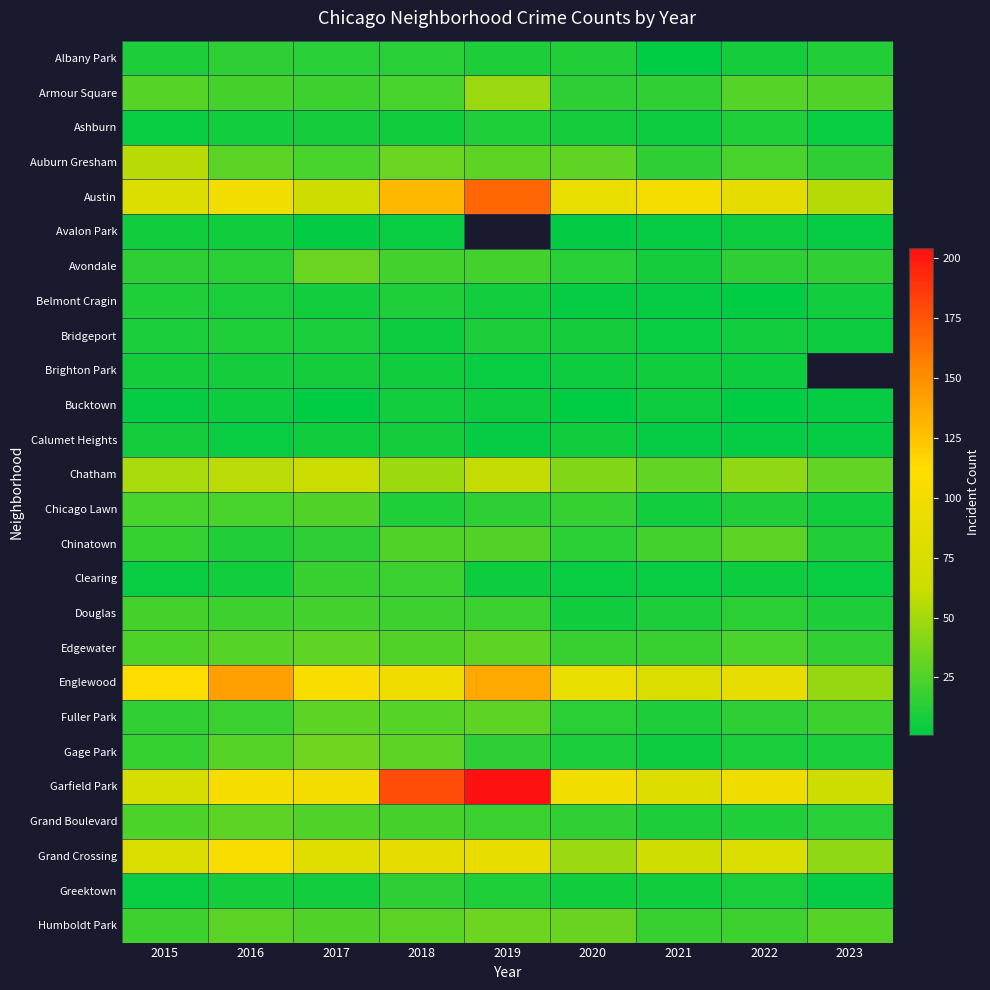

At how many categories does at least one series exceed 13?

9